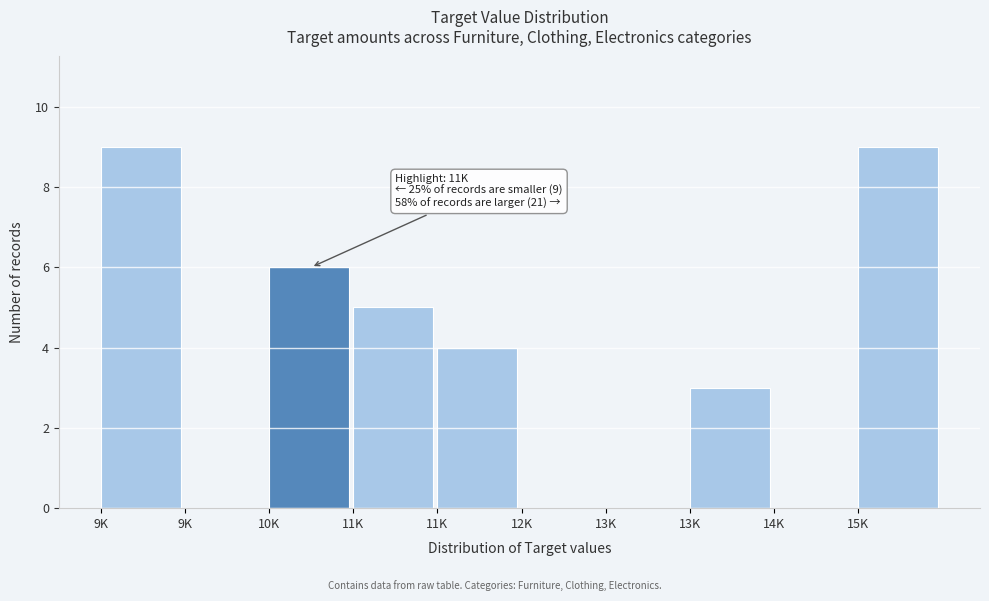

How many series are shown in this chart?

1